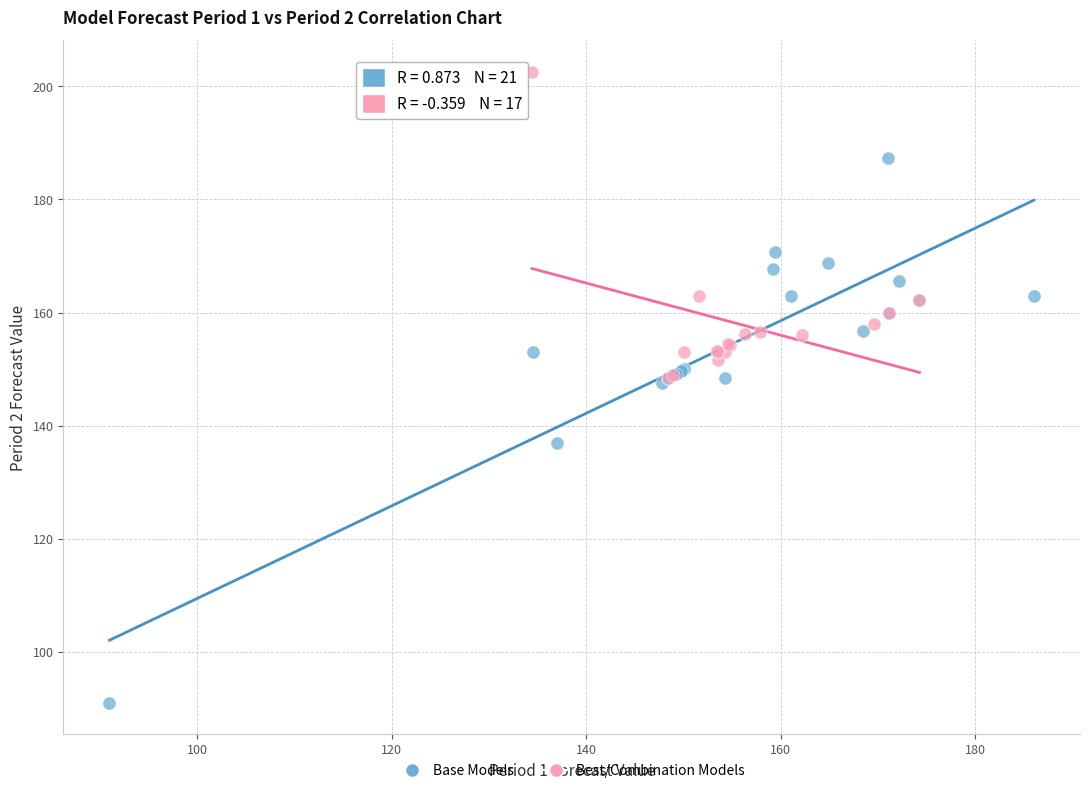

Which series reaches the minimum Y coordinate?

Base Models